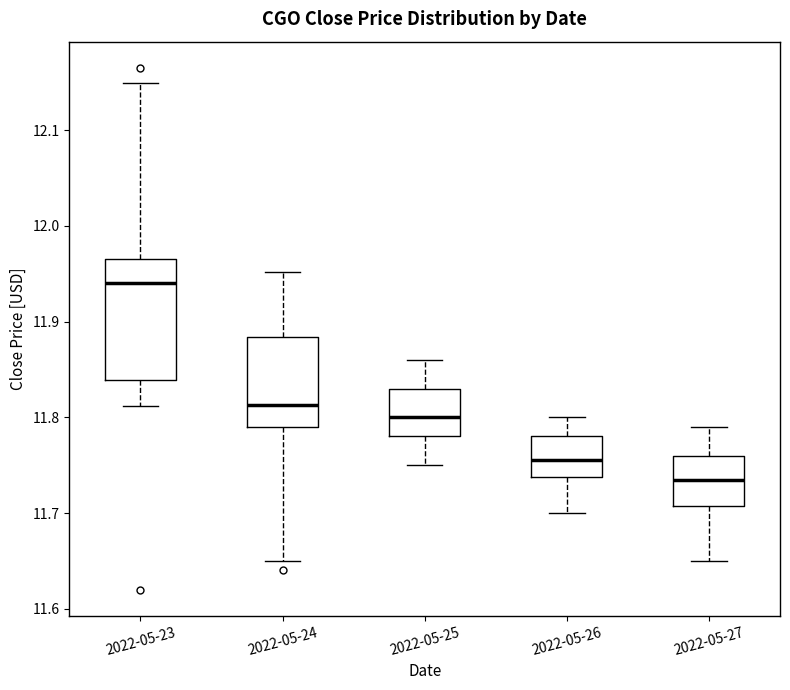

Reading left to right, transcribe this box plot: for each box, give where its median line is, the range the box spans, and where its two whiskers end, as read against the y-axis. The values are not printed on the chart, so give them approximately, as read against the axis.

2022-05-23: median 11.94, box 11.84 to 11.97, whiskers 11.81 to 12.15
2022-05-24: median 11.81, box 11.79 to 11.88, whiskers 11.65 to 11.95
2022-05-25: median 11.80, box 11.78 to 11.83, whiskers 11.75 to 11.86
2022-05-26: median 11.76, box 11.74 to 11.78, whiskers 11.70 to 11.80
2022-05-27: median 11.74, box 11.71 to 11.76, whiskers 11.65 to 11.79